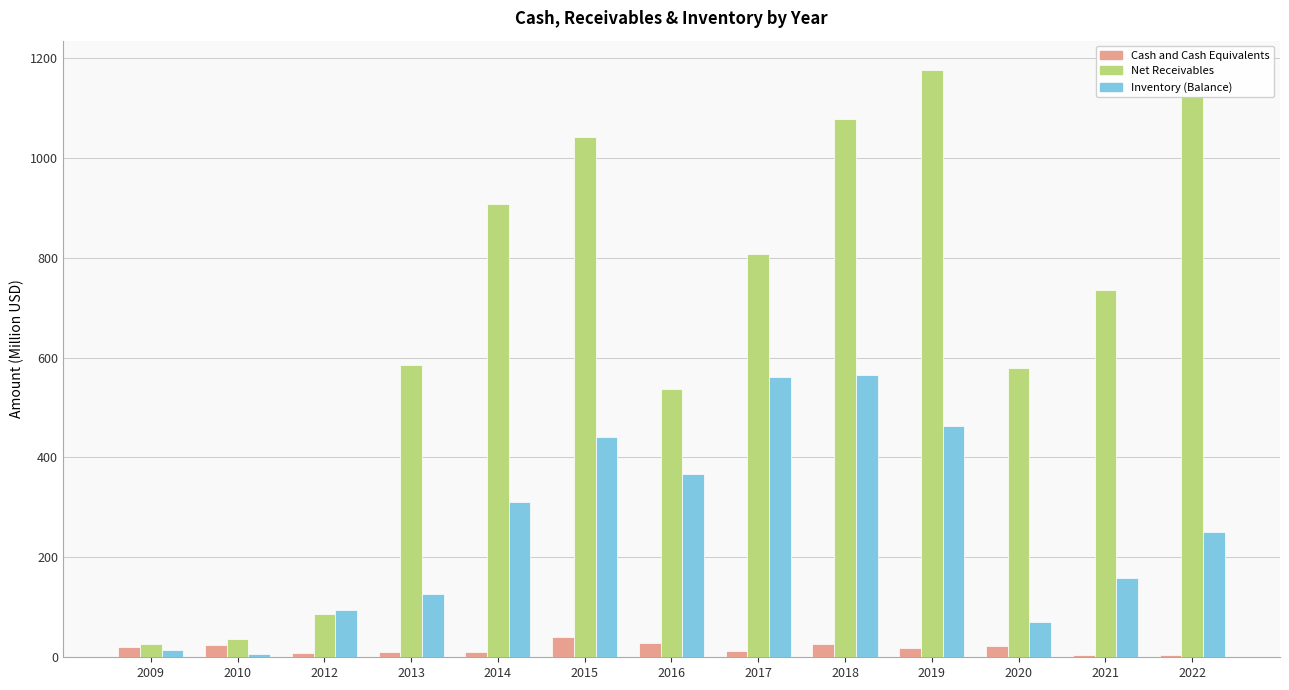

Between 2017 and 2021, which series saw the biggest shift?

Inventory (Balance)